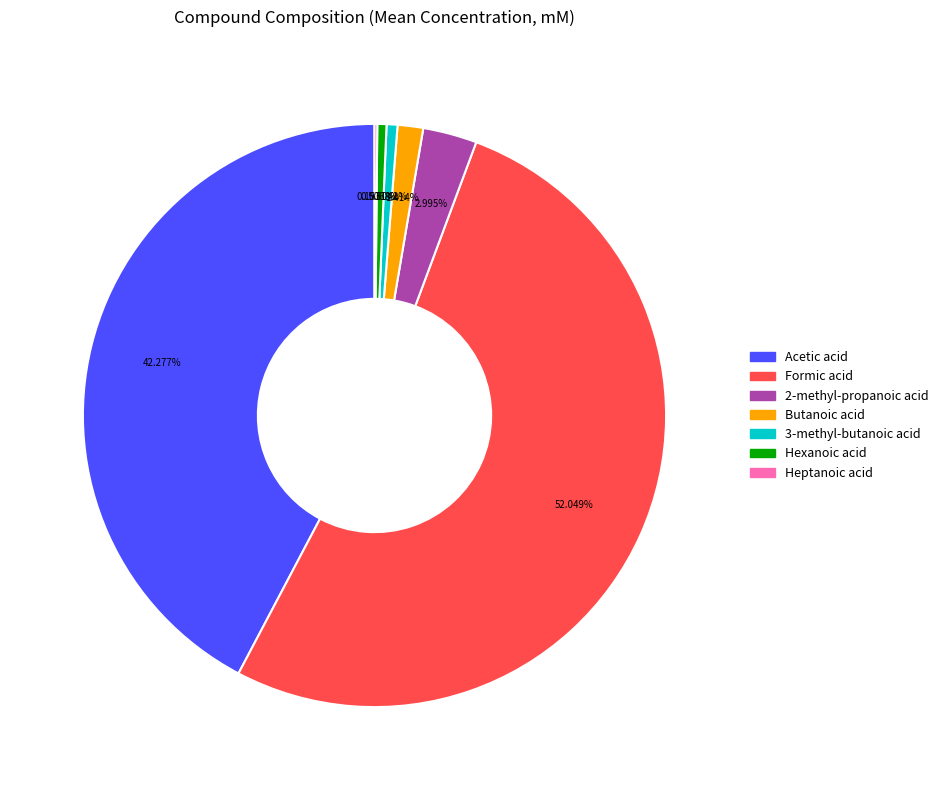

How much of the chart is everything except Acetic acid?

57.7%